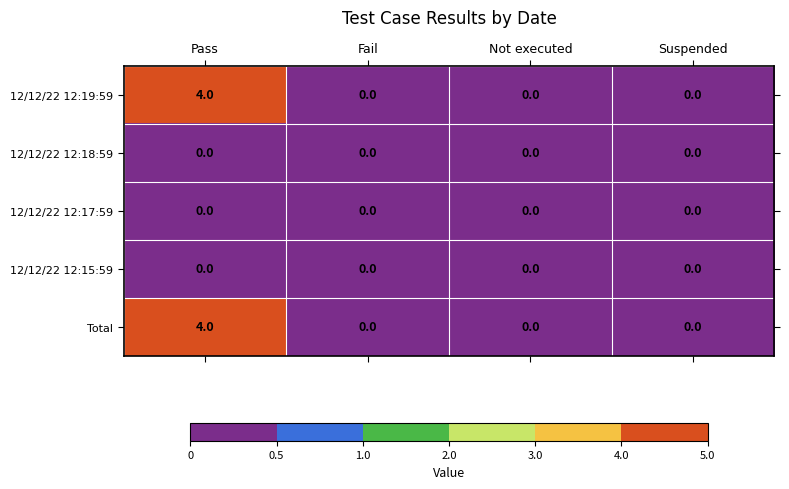

Reading left to right, list all the values displayed in this chart.

12/12/22 12:19:59: Pass=4	Fail=0	Not executed=0	Suspended=0
12/12/22 12:18:59: Pass=0	Fail=0	Not executed=0	Suspended=0
12/12/22 12:17:59: Pass=0	Fail=0	Not executed=0	Suspended=0
12/12/22 12:15:59: Pass=0	Fail=0	Not executed=0	Suspended=0
Total: Pass=4	Fail=0	Not executed=0	Suspended=0